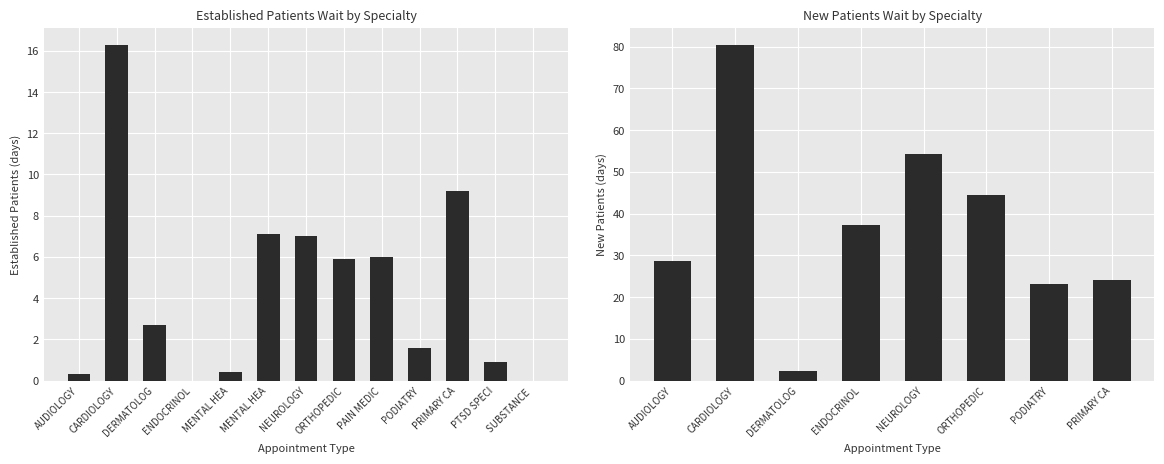

What position from the left is ENDOCRINOLOGY?

4